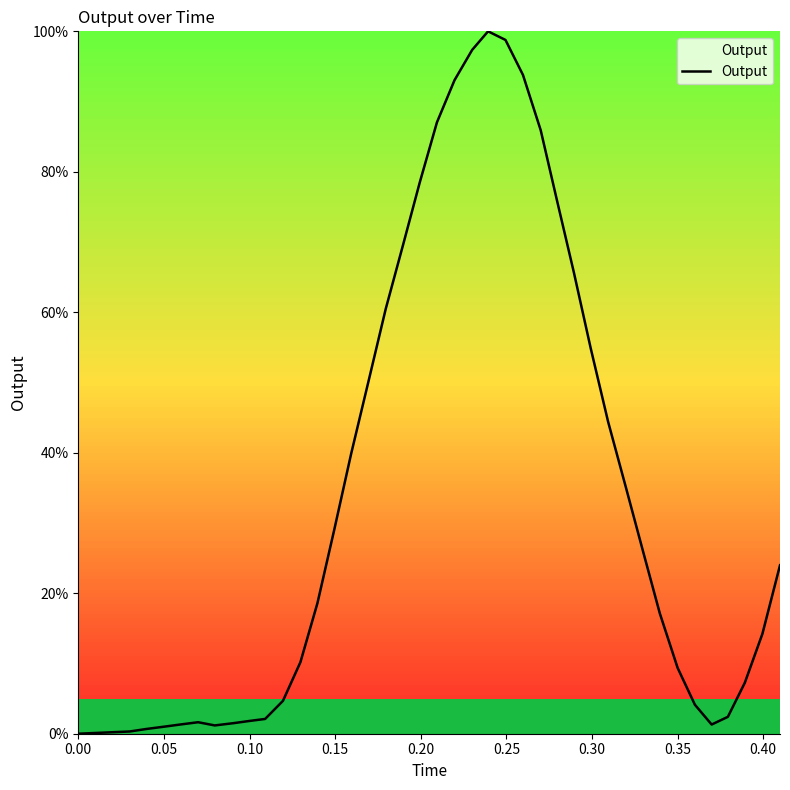

What is the difference between the maximum and minimum values?

100.0